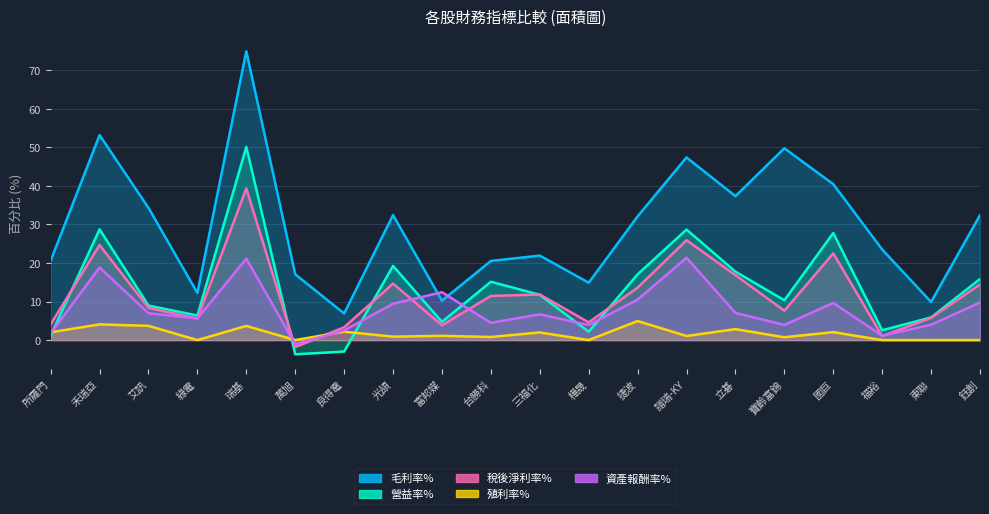

Does the chart have visible grid lines?

Yes